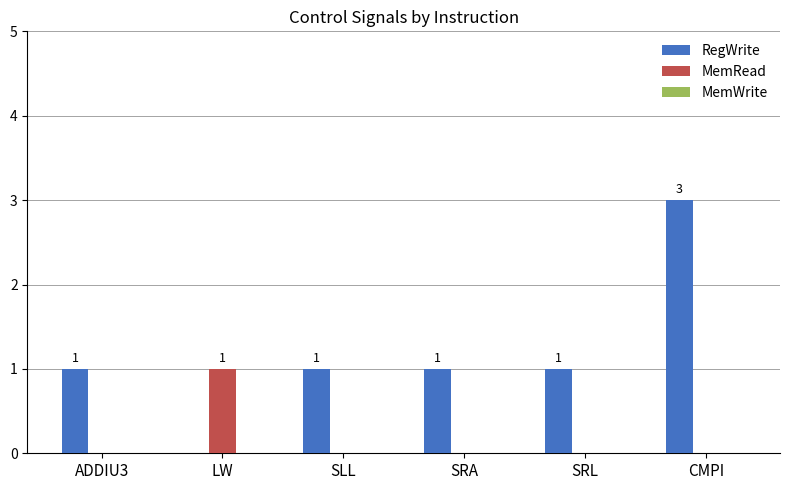

The MemRead series shows 0 at SRL. True or false?

True